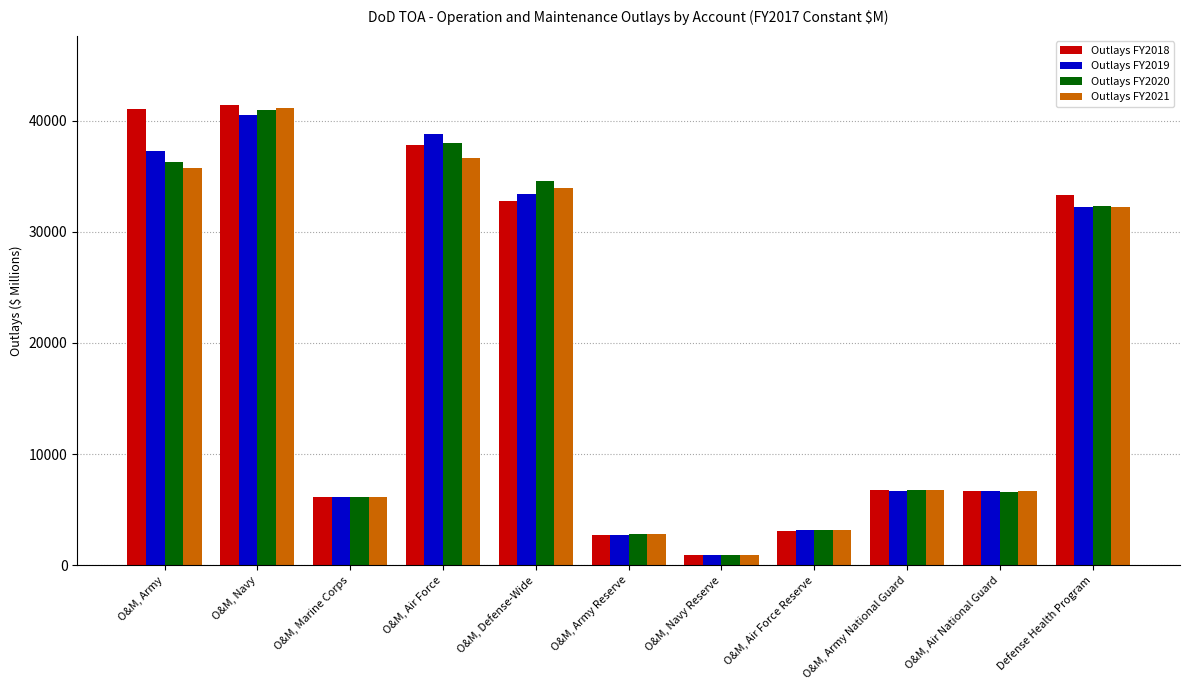

What is the label of the 11th bar from the left?

Defense Health Program